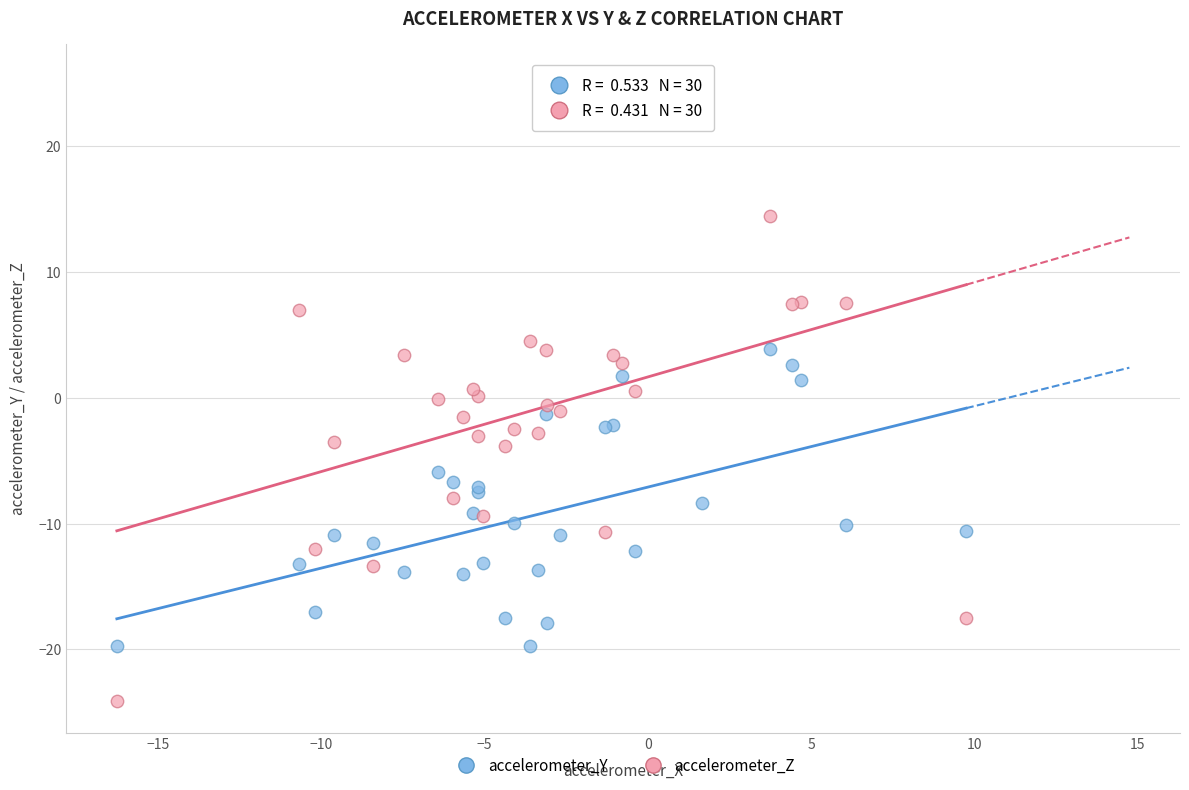

Which series reaches the minimum Y coordinate?

accelerometer_Z